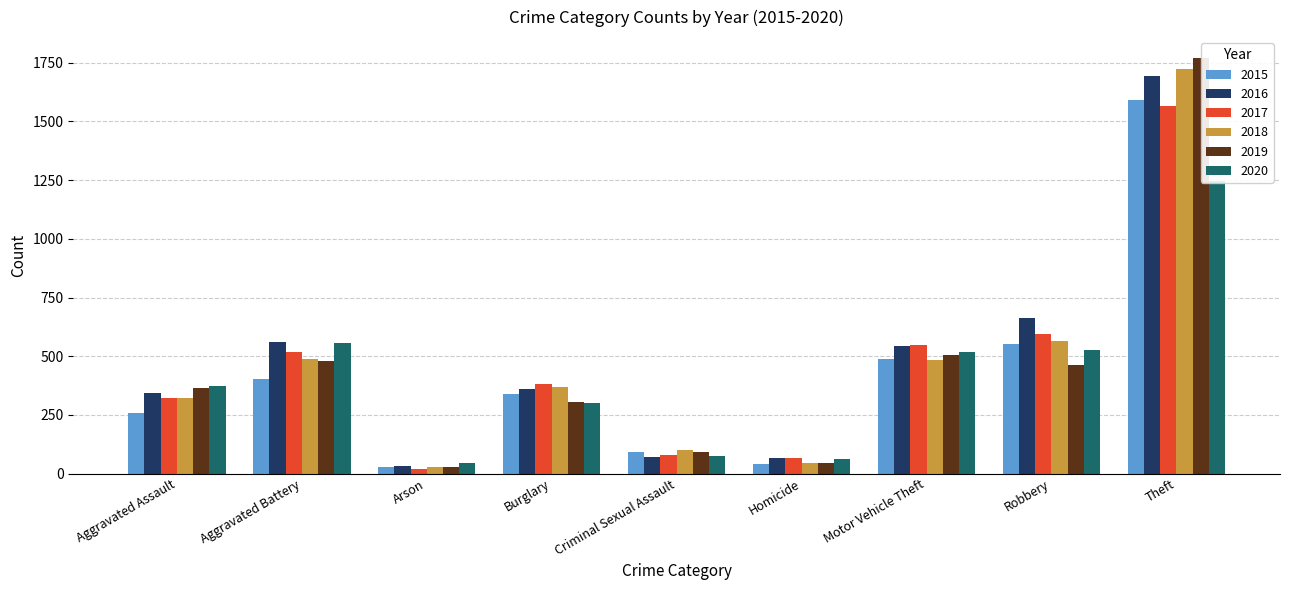

At Arson, list the series in order from smallest to largest.

2017, 2015, 2019, 2018, 2016, 2020